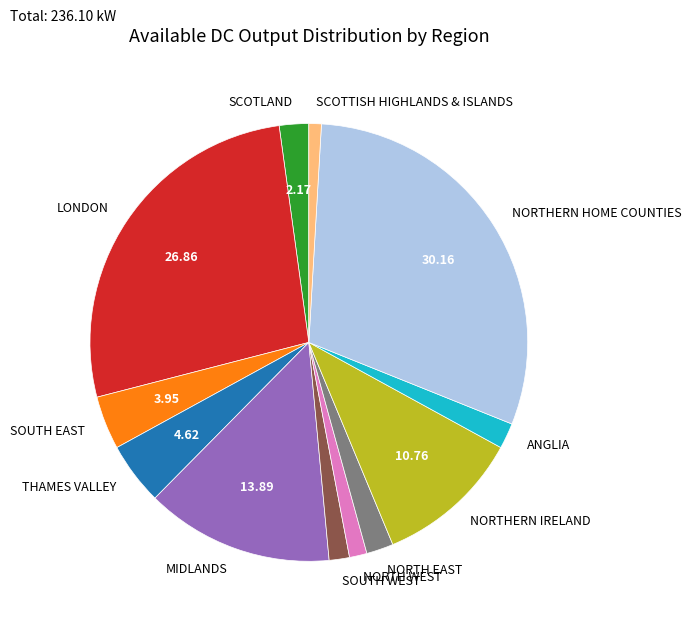

How many segments does this pie chart have?

12